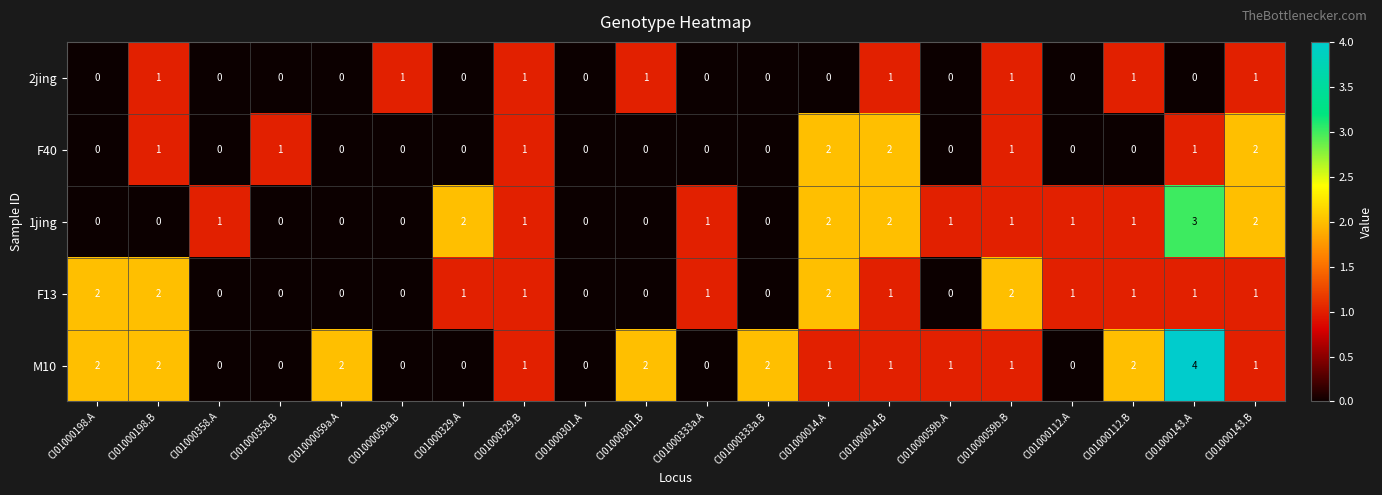

How many data points does each series have?

20